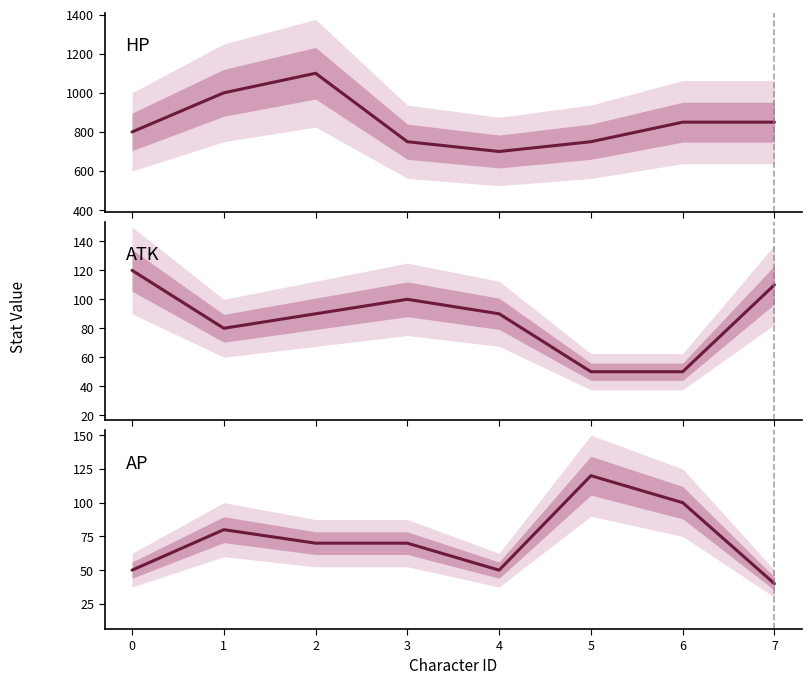

What is the value of the hp point at the 2nd from the left?

1000